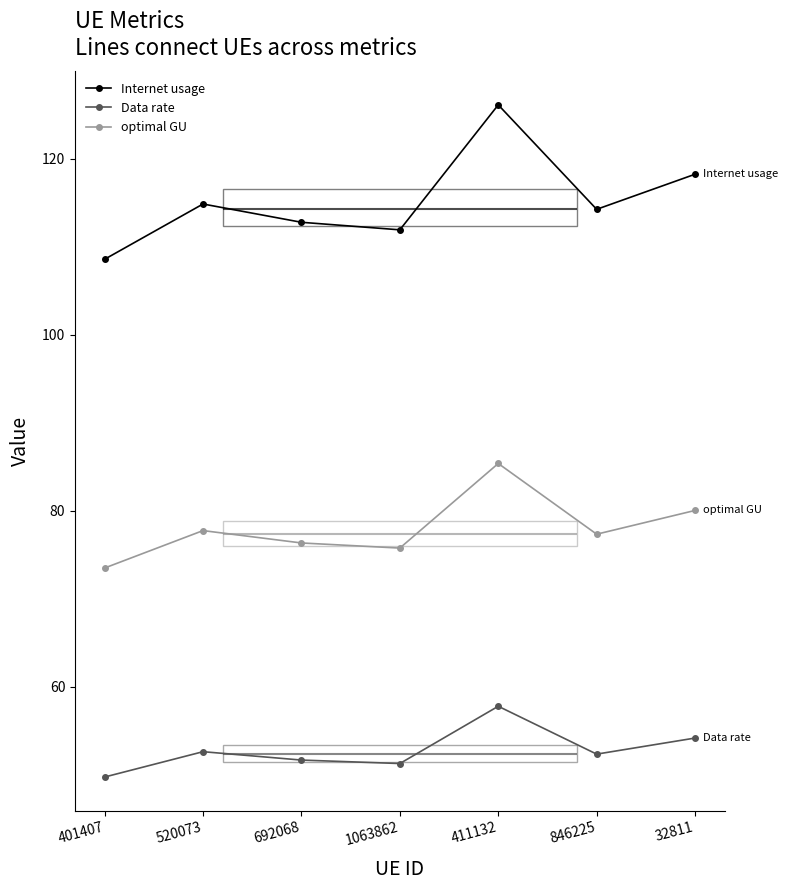

True or false: Internet usage and Data rate cross at least once.

False